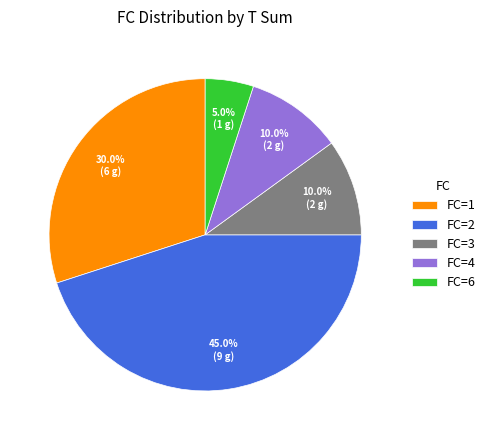

Combined, what portion of the pie is FC=6 and FC=1?

35.0%